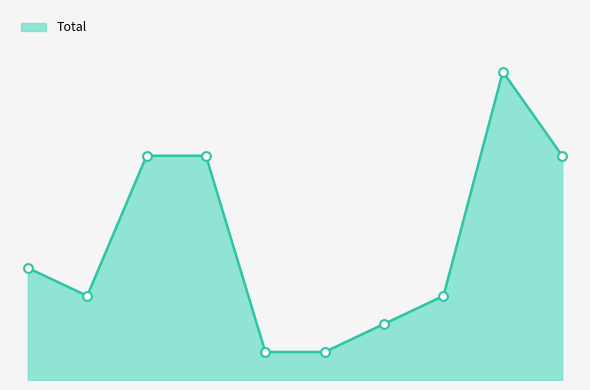

Does the chart have visible grid lines?

No